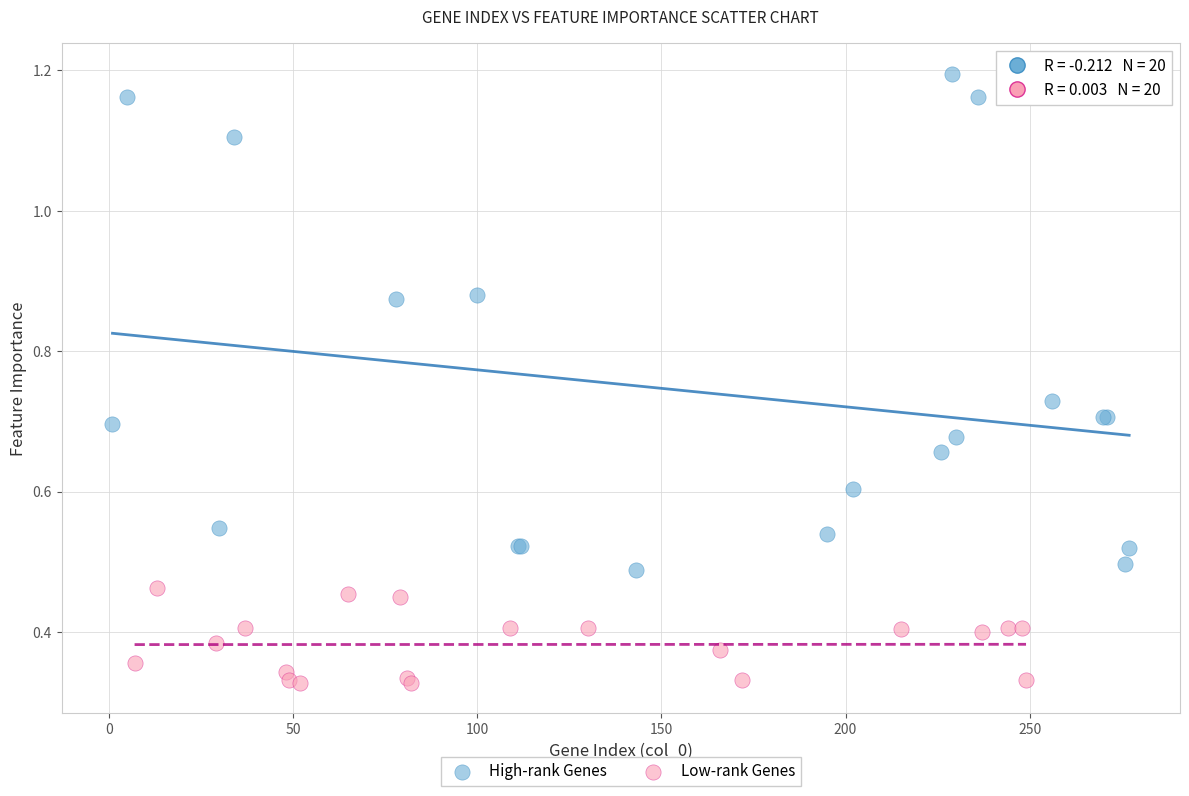

Which series reaches the maximum Y coordinate?

High-rank Genes